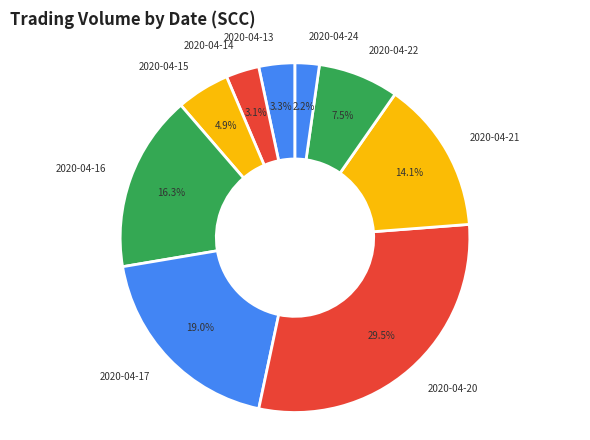

Between 2020-04-24 and 2020-04-16, which is larger?

2020-04-16